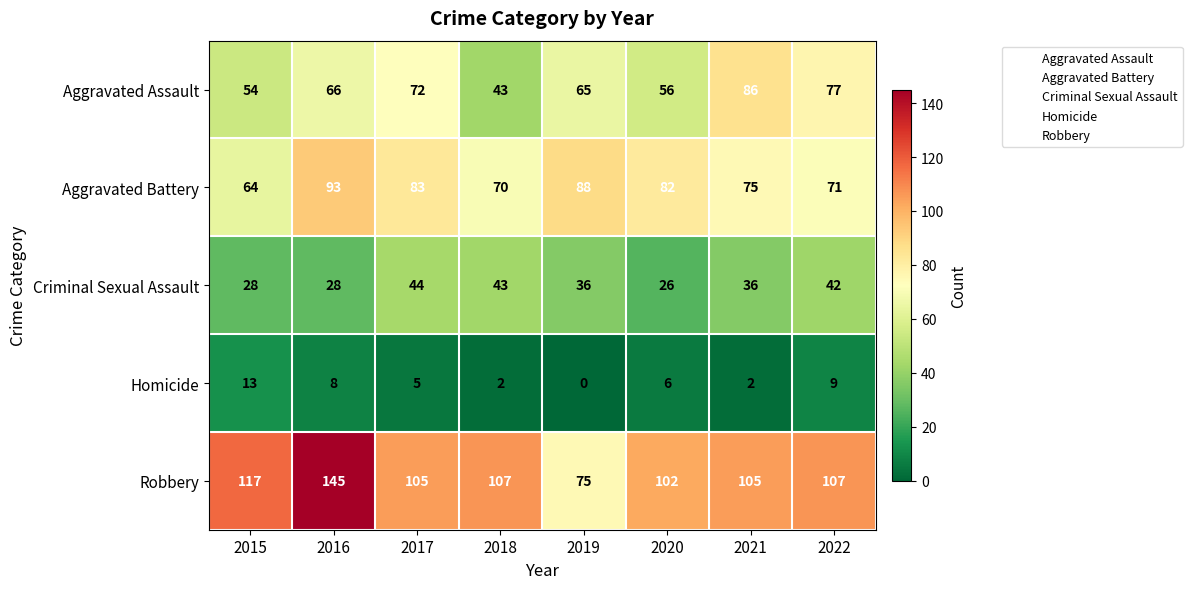

What is the maximum value for Homicide?

13